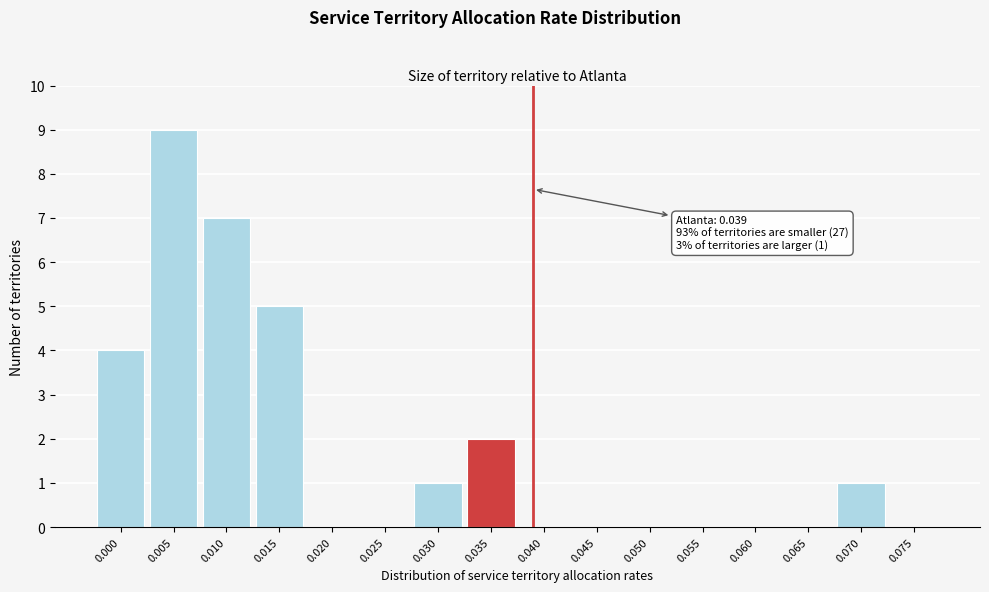

Reading left to right, extract all data points from this chart.

0.000=4	0.005=9	0.010=7	0.015=5	0.020=0	0.025=0	0.030=1	0.035=2	0.040=0	0.045=0	0.050=0	0.055=0	0.060=0	0.065=0	0.070=1	0.075=0